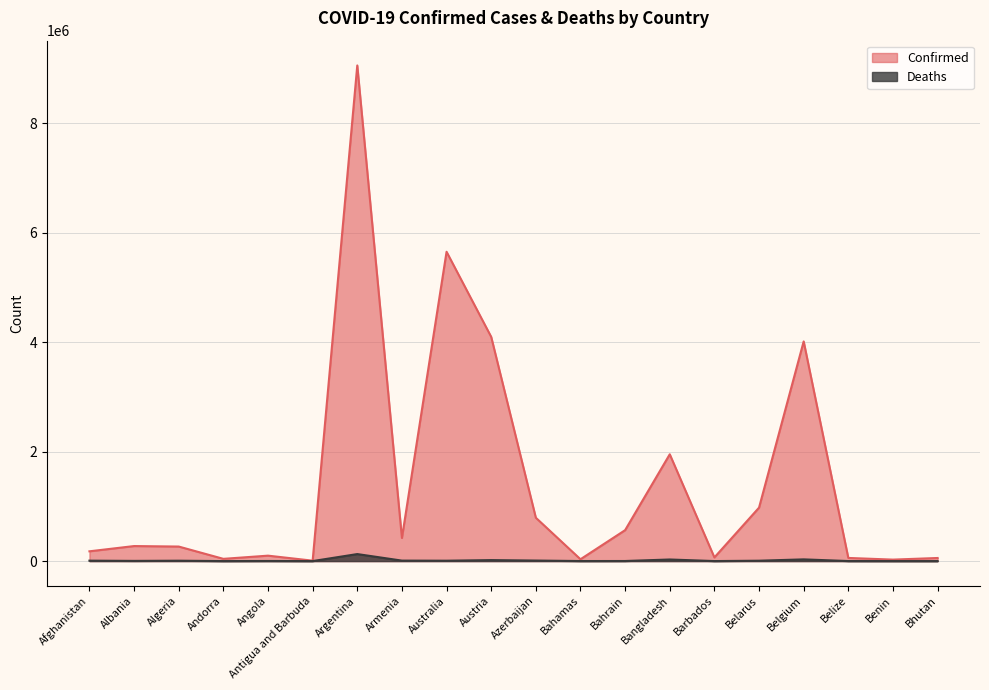

Reading left to right, transcribe all the data shown in this chart.

Confirmed: Afghanistan=178648	Albania=274737	Algeria=265761	Andorra=41013	Angola=99287	Antigua and Barbuda=7571	Argentina=9060923	Armenia=422822	Australia=5654852	Austria=4099049	Azerbaijan=792457	Bahamas=33446	Bahrain=565464	Bangladesh=1952506	Barbados=66810	Belarus=976906	Belgium=4015791	Belize=57419	Benin=26952	Bhutan=56603
Deaths: Afghanistan=7681	Albania=3496	Algeria=6874	Andorra=153	Angola=1900	Antigua and Barbuda=135	Argentina=128344	Armenia=8622	Australia=6983	Austria=18035	Azerbaijan=9707	Bahamas=789	Bahrain=1475	Bangladesh=29127	Barbados=388	Belarus=6920	Belgium=31319	Belize=676	Benin=163	Bhutan=20